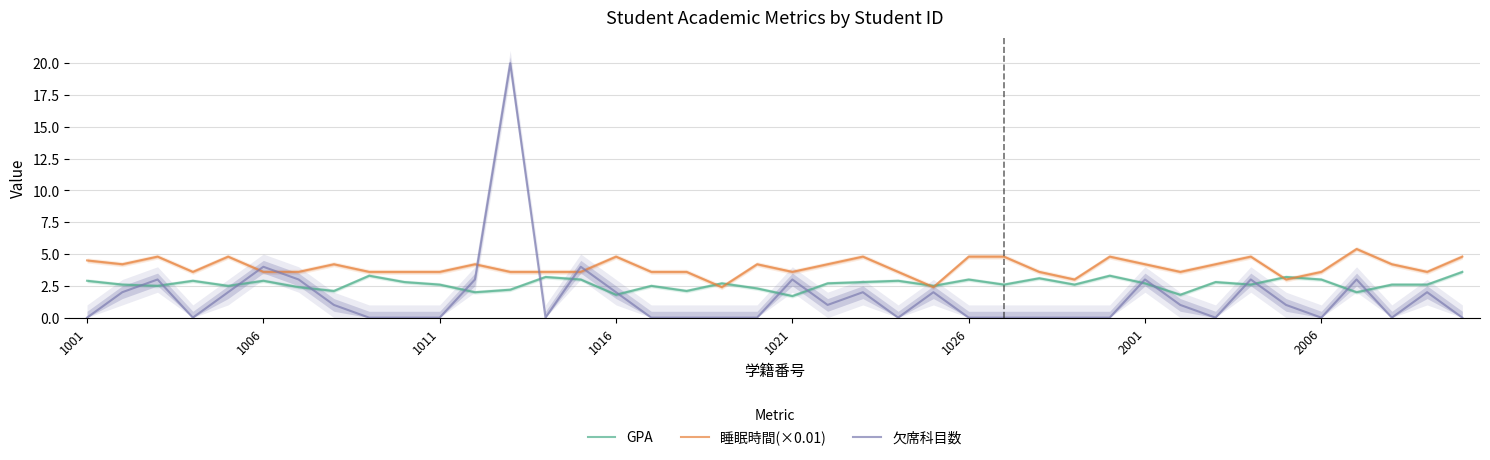

How many series are shown in this chart?

3